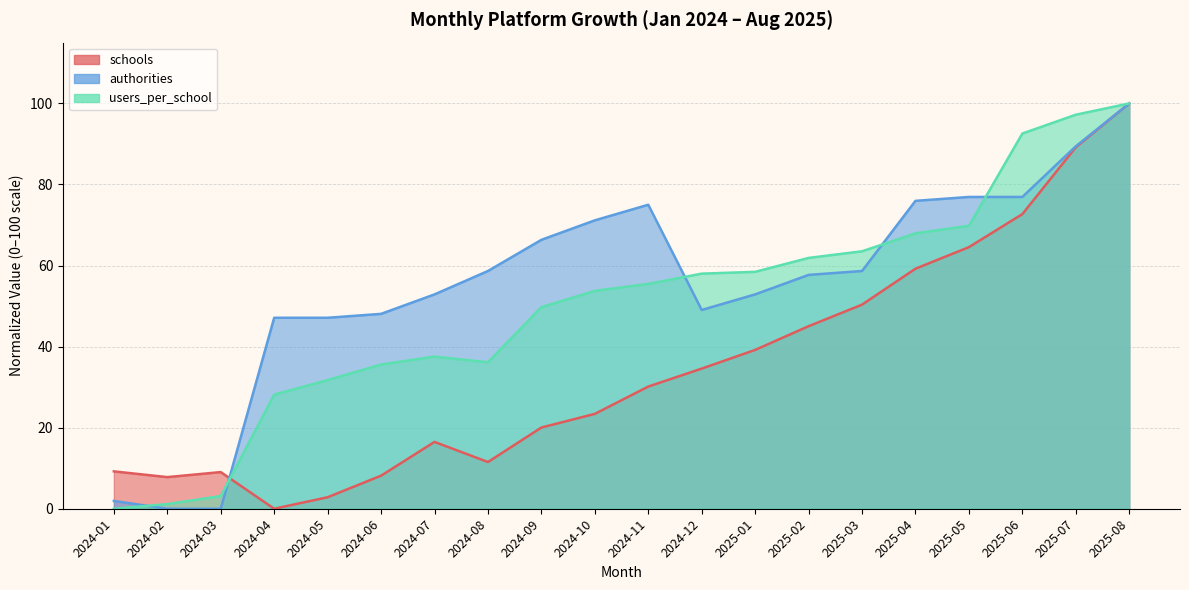

Where is the first local minimum for users_per_school?

2024-08